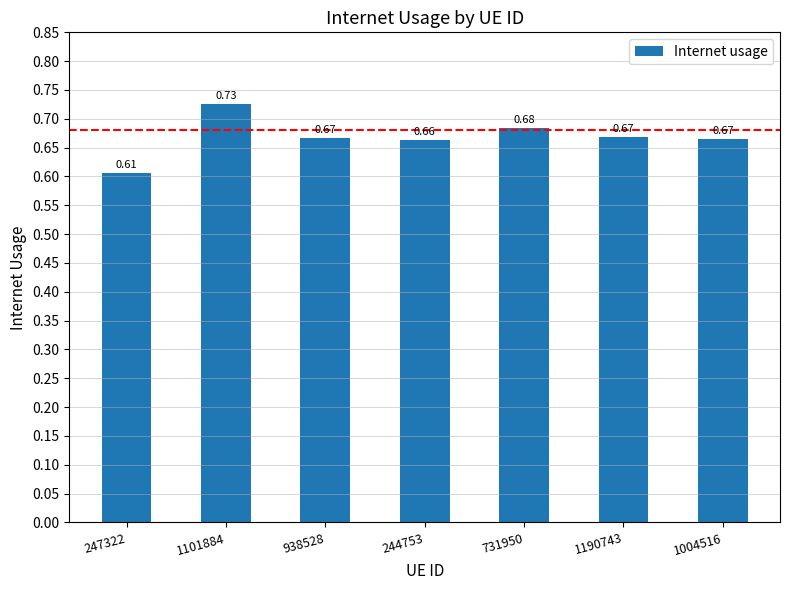

How many bars are there in total?

7